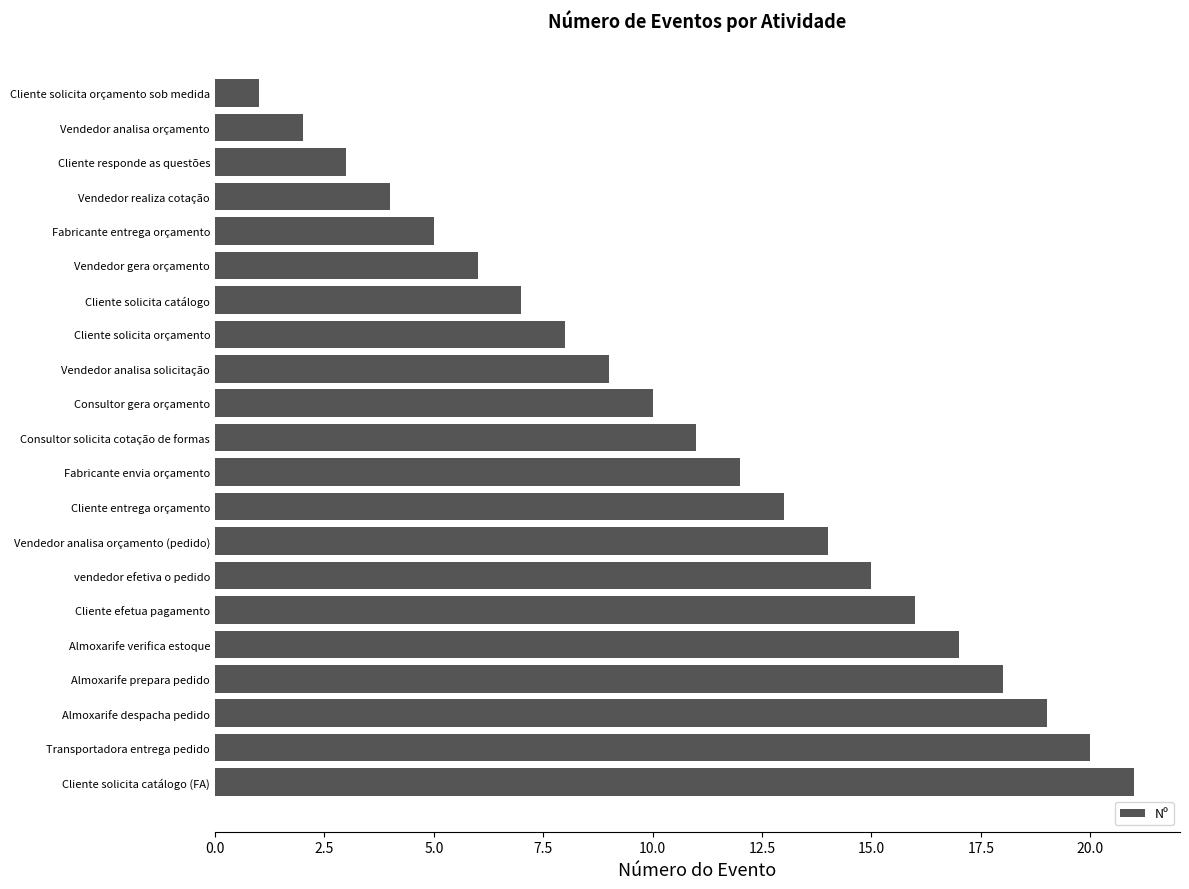

What is the approximate value at Cliente solicita catálogo?

7